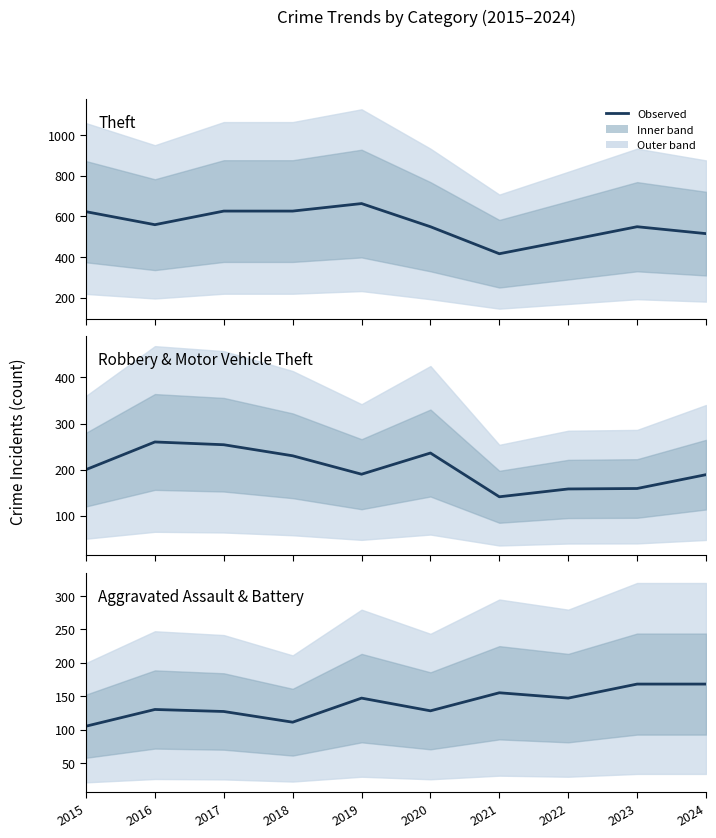

True or false: Robbery & Motor Vehicle Theft and Theft cross at least once.

False